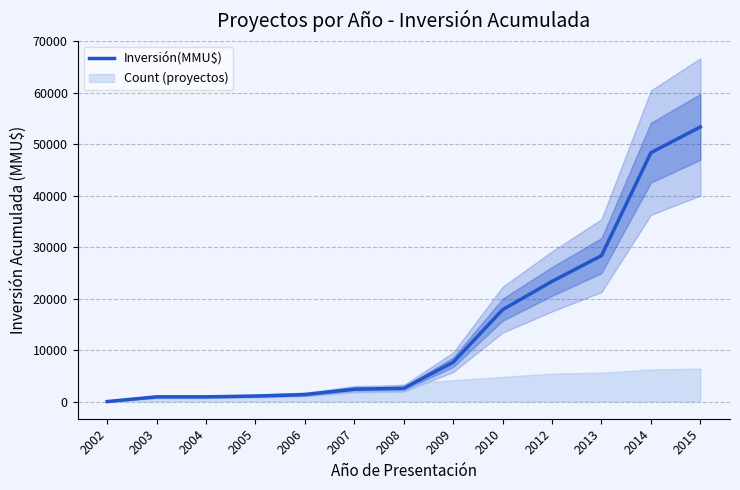

Rank the categories by value from highest to lowest.

2015, 2014, 2013, 2012, 2010, 2009, 2008, 2007, 2006, 2005, 2004, 2003, 2002